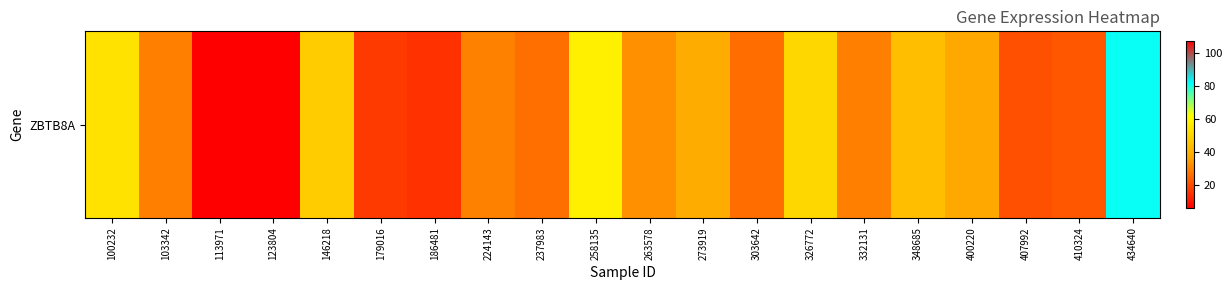

Which has a higher value, 224143 or 332131?

224143